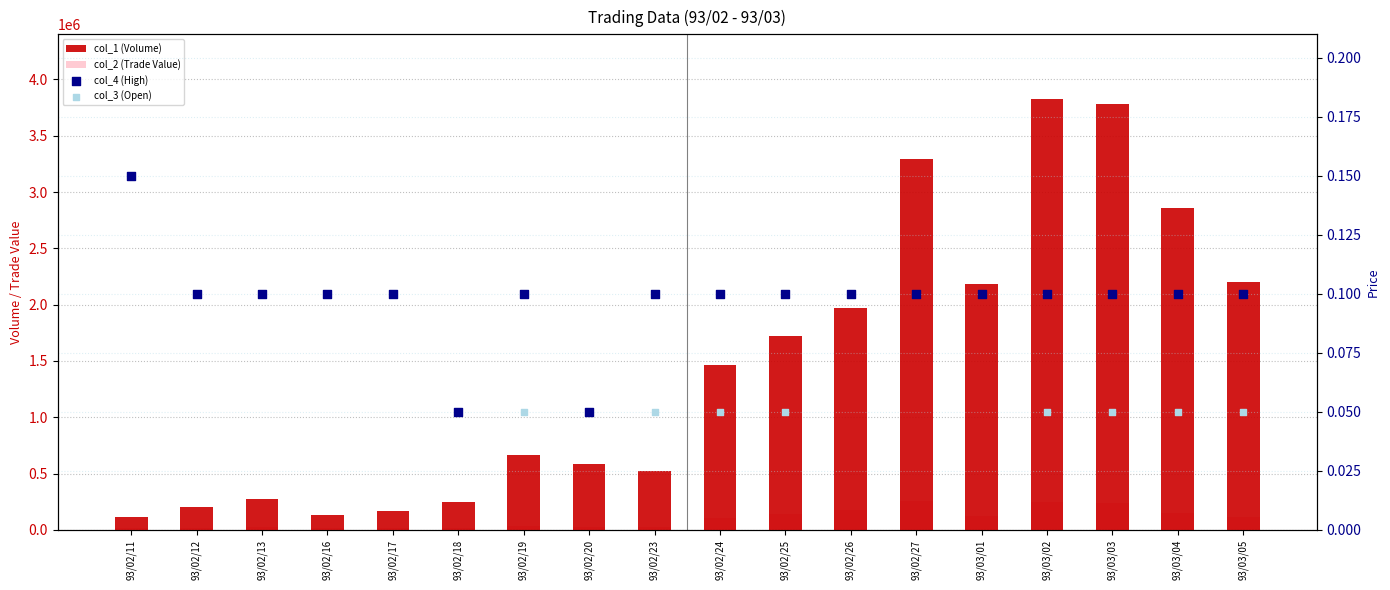

Which series contains the lowest Y value?

col_4 (High)